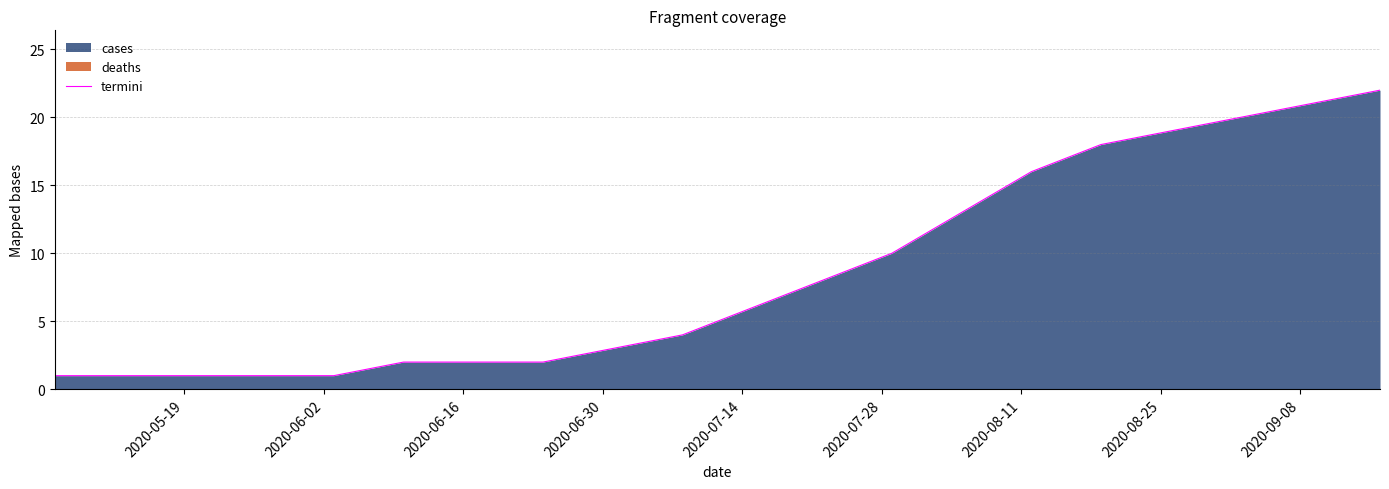

Reading right to left, what are all the values shown in this chart?

22	21	20	19	18	16	13	10	8	6	4	3	2	2	2	1	1	1	1	1